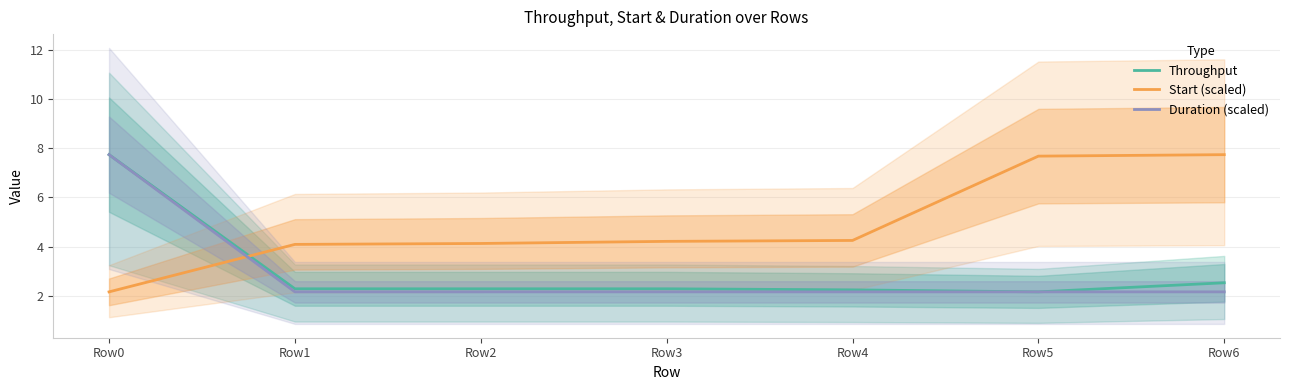

What value does the Duration (scaled) series have at Row0?

7.7